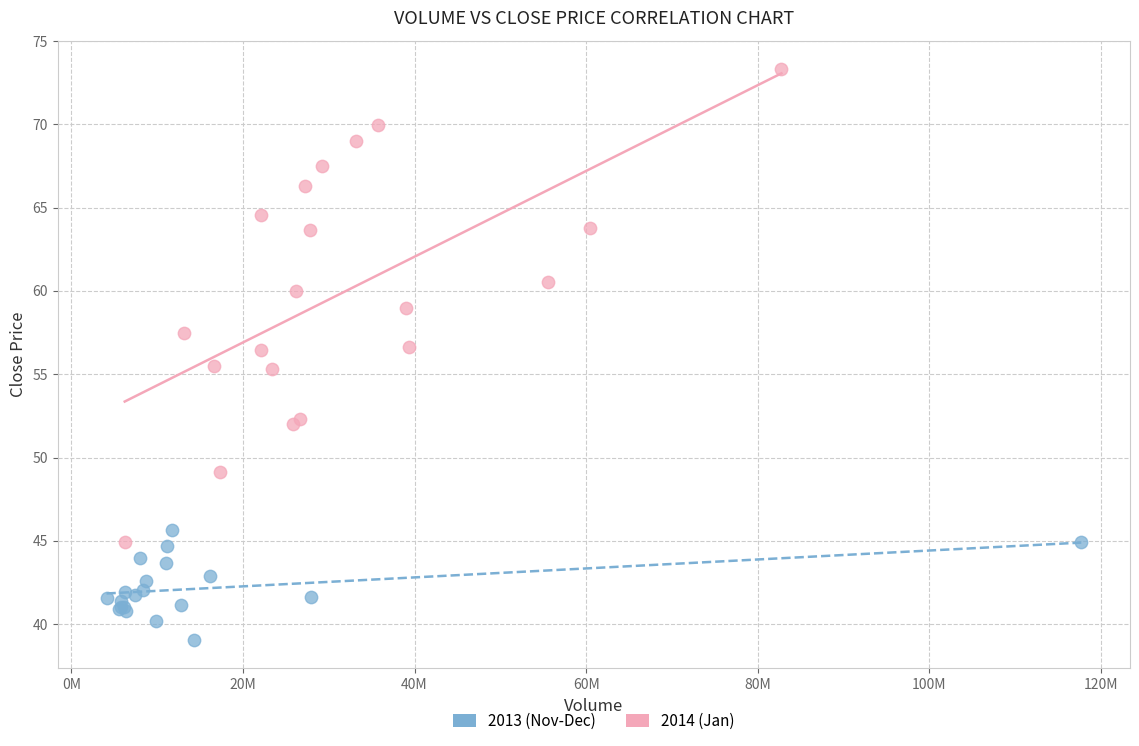

Which series reaches the maximum Y coordinate?

2014 (Jan)